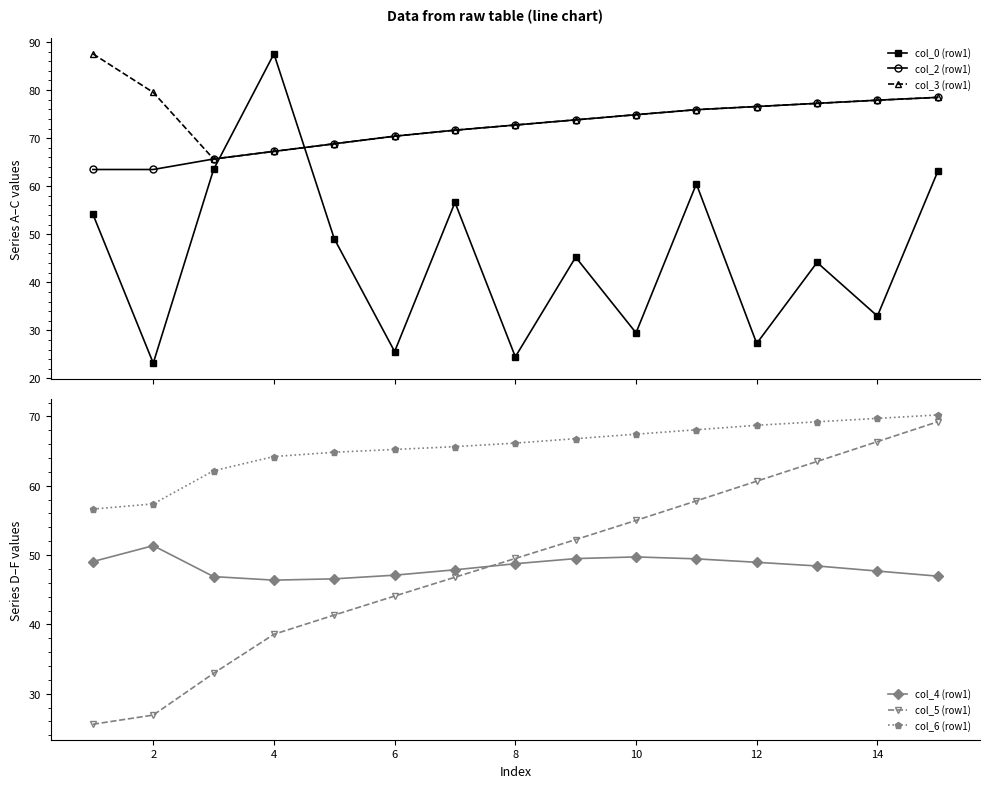

True or false: col_6 (row1) and col_3 (row1) intersect in this chart.

False